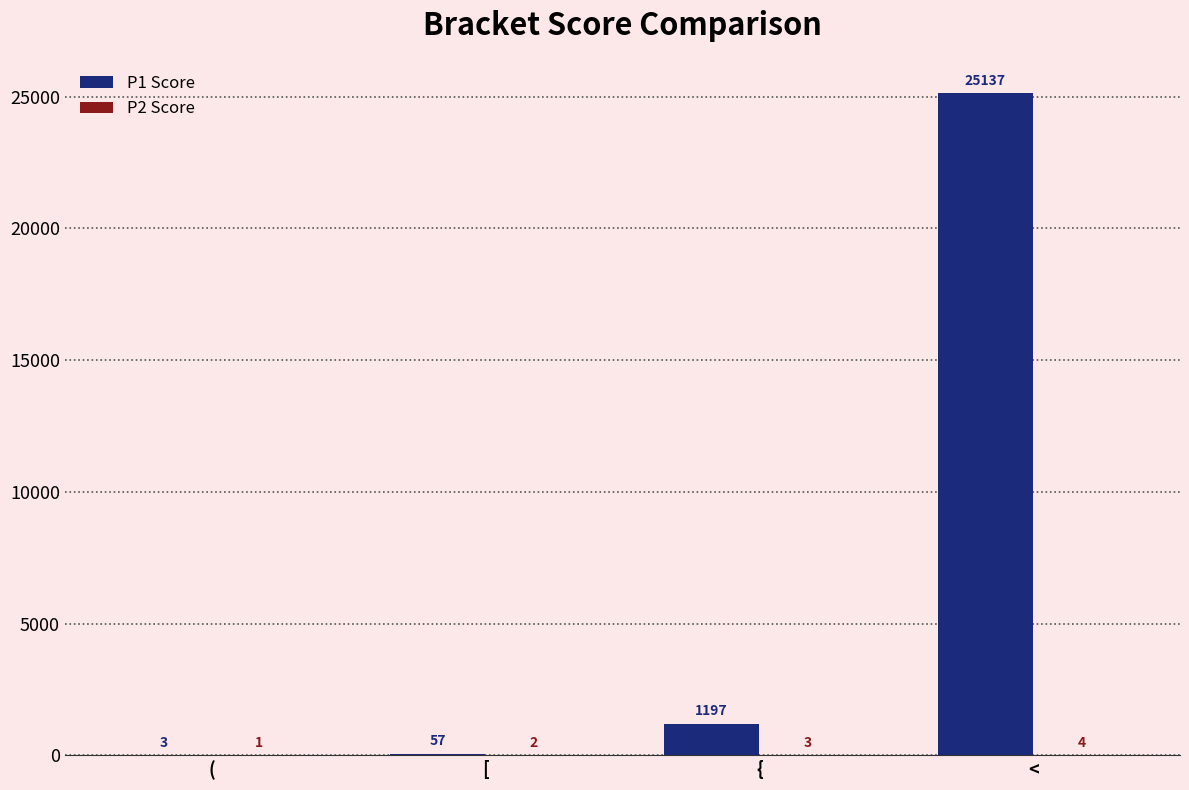

The P1 Score series shows 1197 at {. True or false?

True